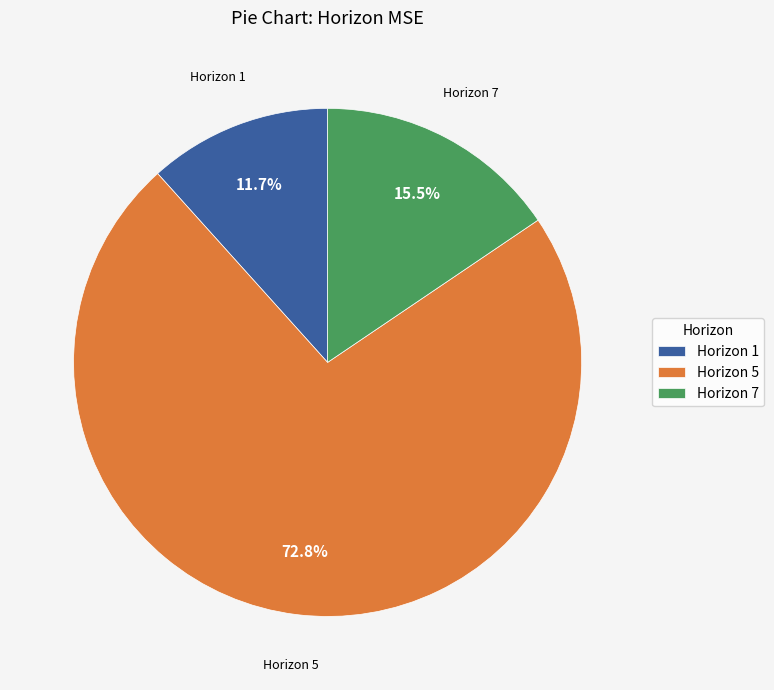

Approximately how many times larger is the value at Horizon 1 compared to Horizon 7?

0.8